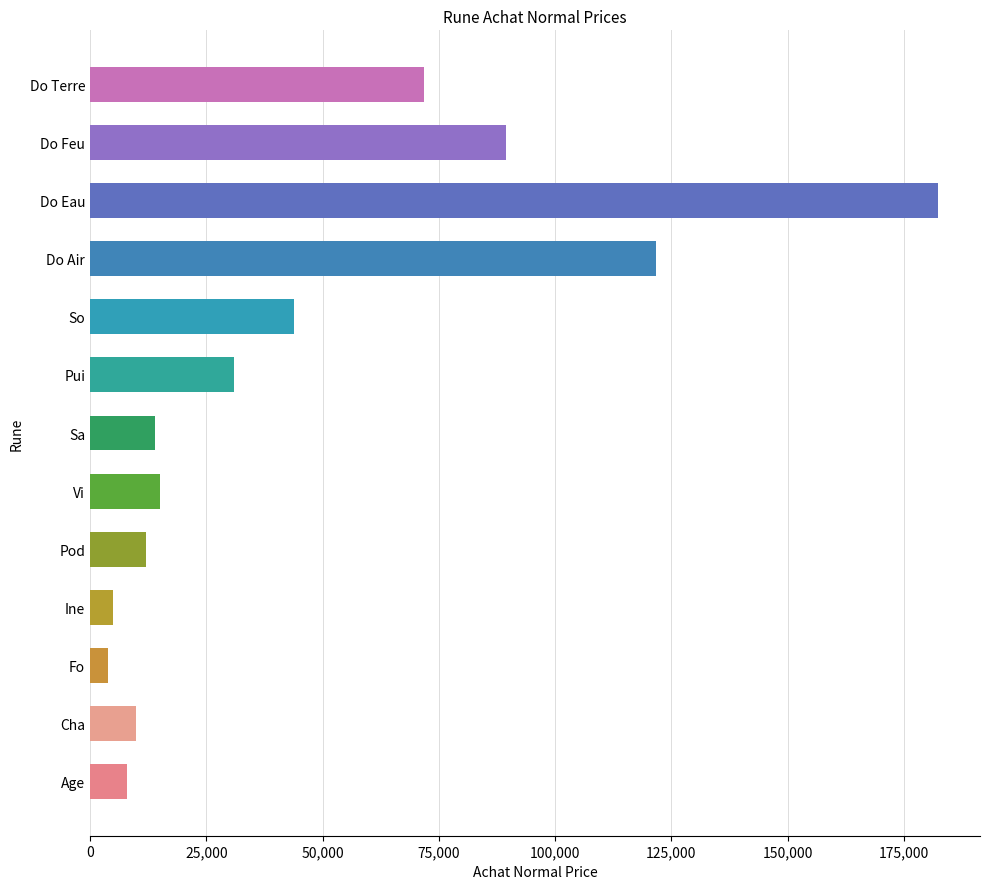

What is the difference between the maximum and second lowest values?

177279